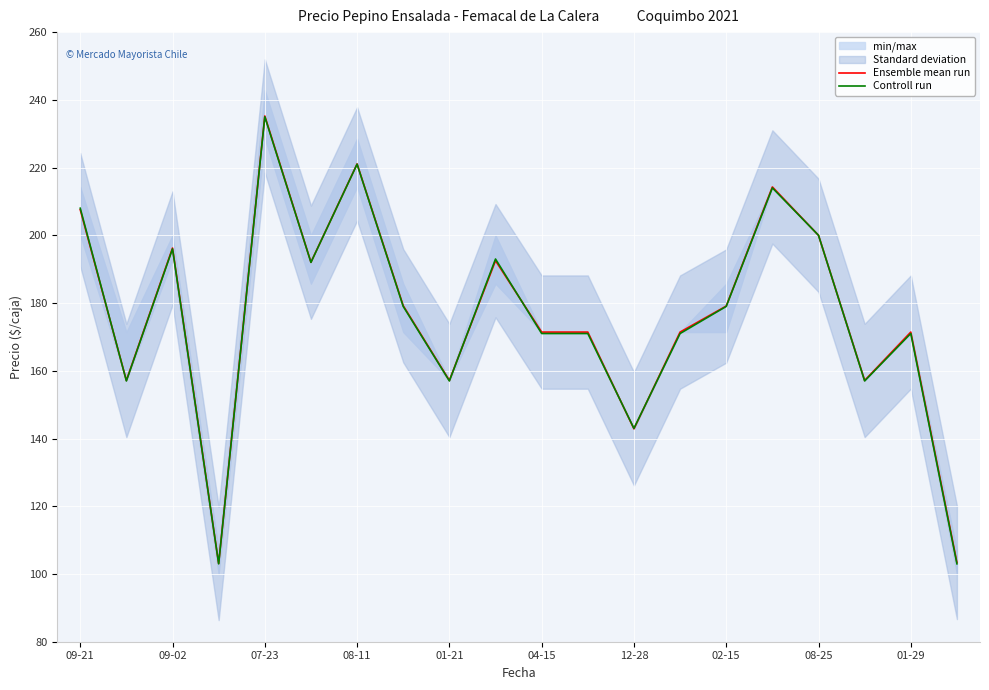

Rank the series by their average value, from highest to lowest.

Ensemble mean run, Controll run